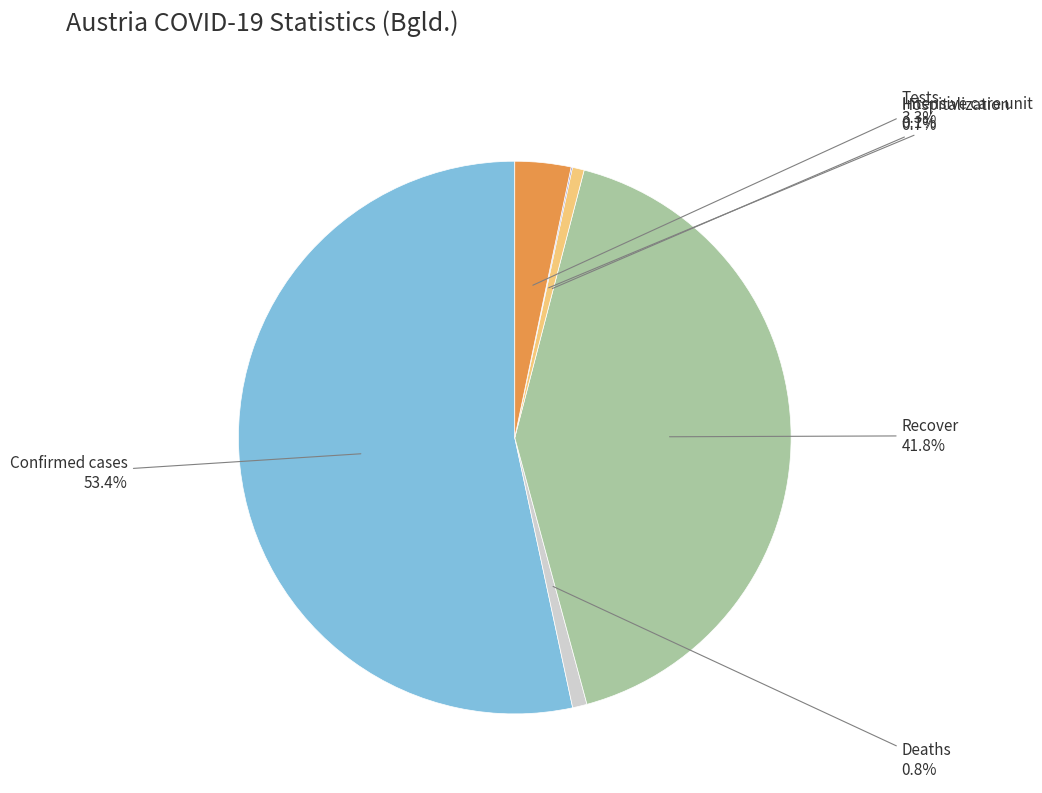

Which slice is the smallest?

Intensive care unit